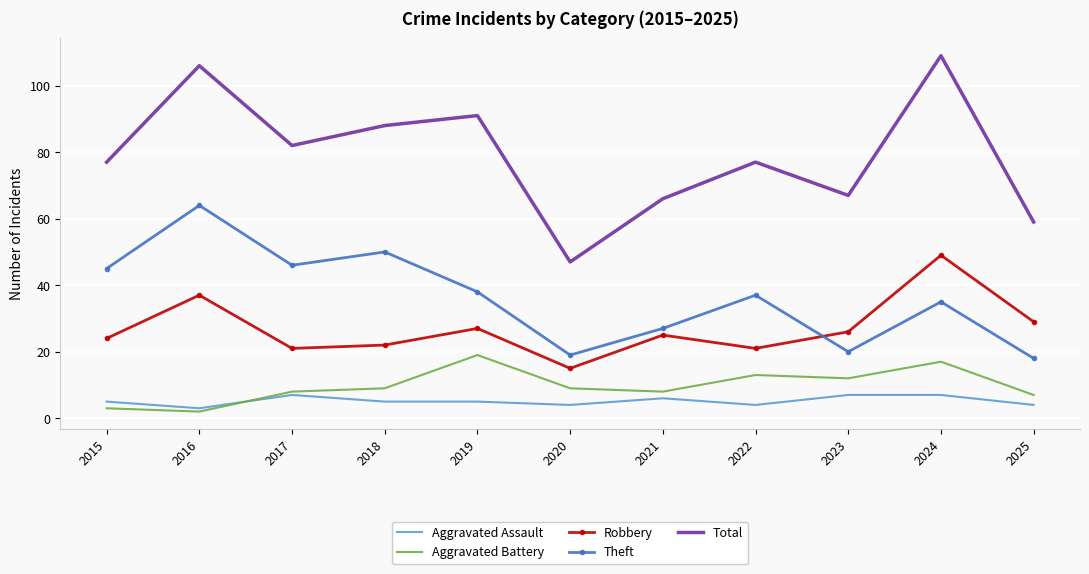

Which series has the widest spread of values?

Total